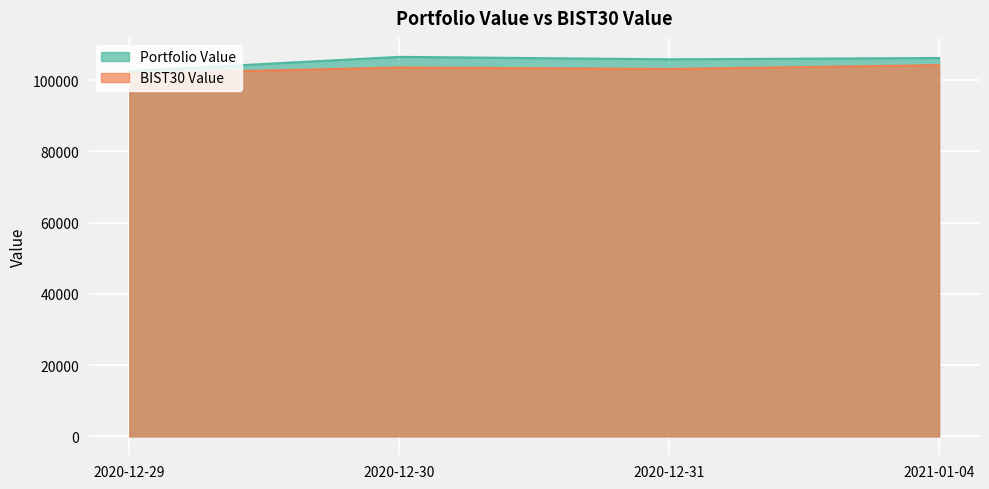

At which category is the sum across all series the highest?

2021-01-04